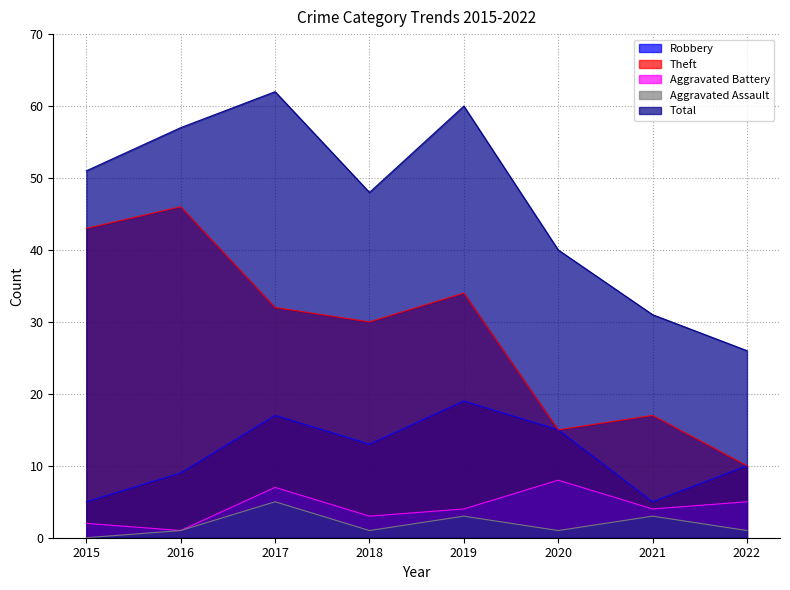

Which has a higher value, 2019 or 2016?

2019